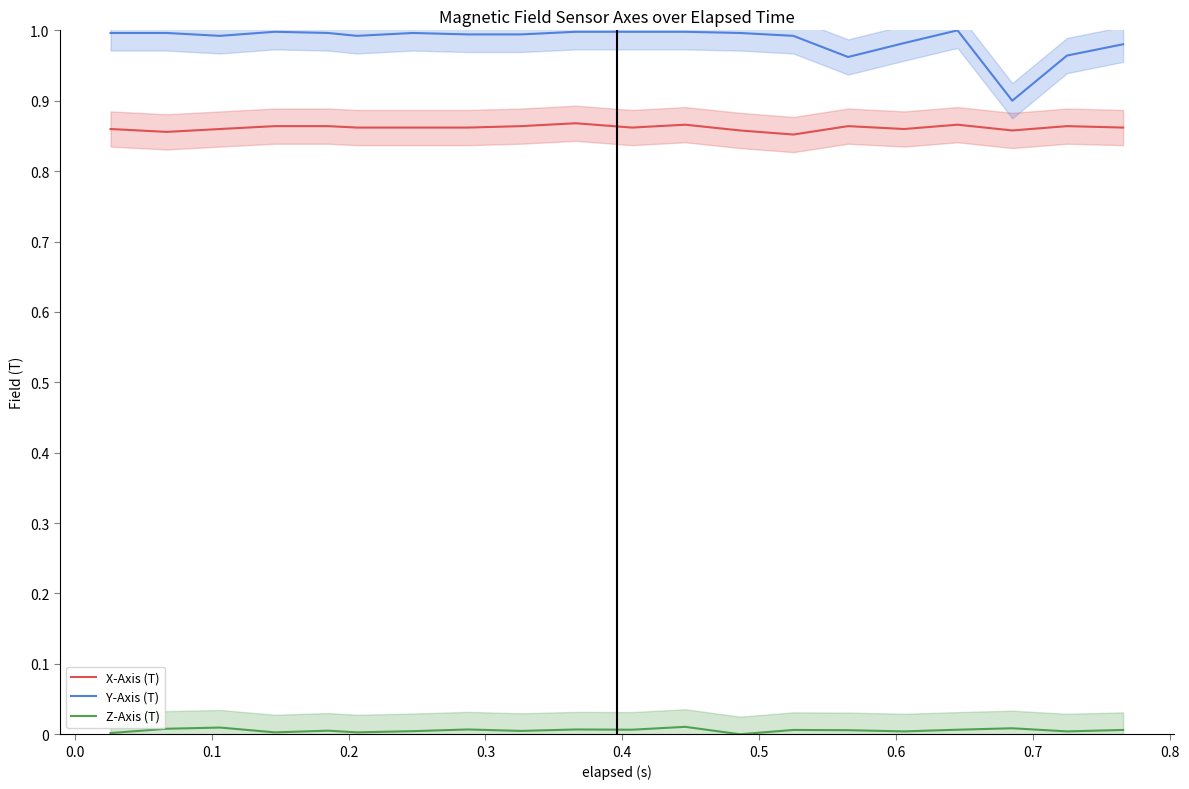

Does the chart have visible grid lines?

No